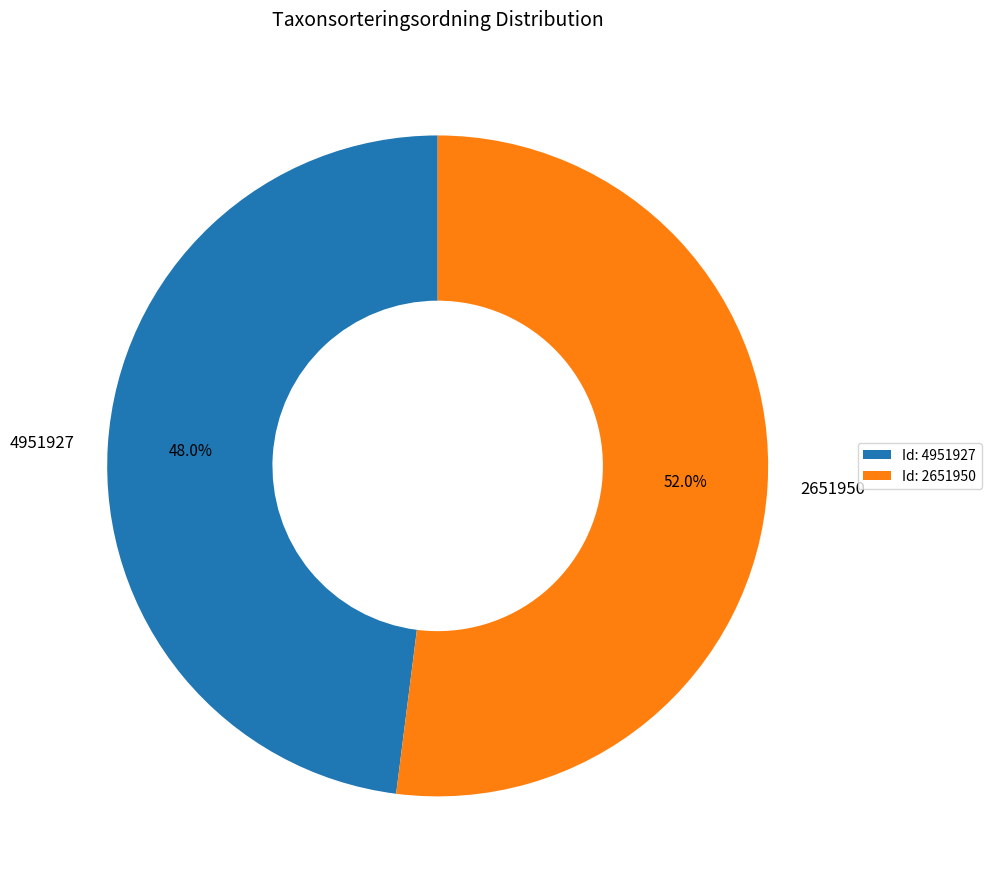

To the nearest percent, what is the difference between the 2651950 and 4951927 slice percentages?

4%